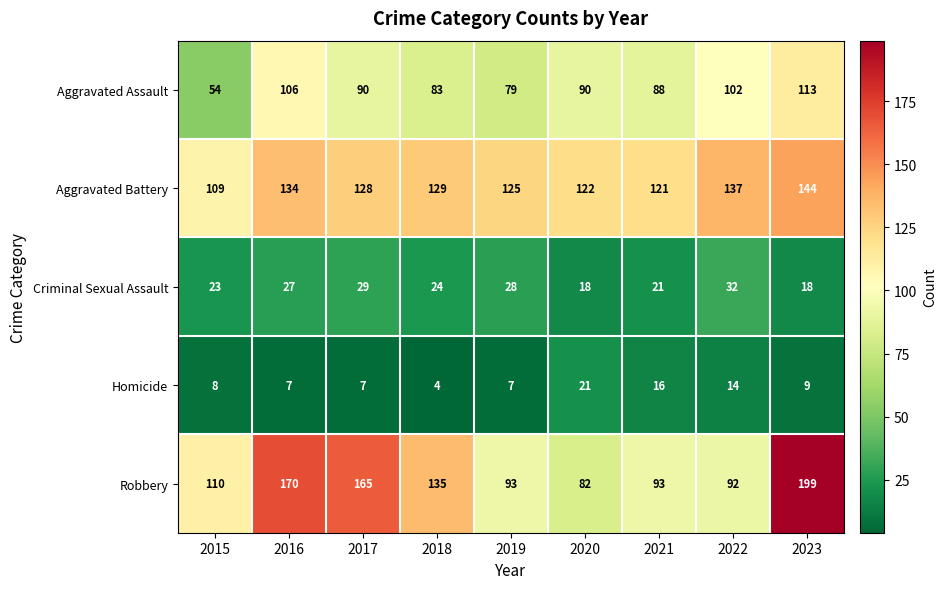

Is it true that Criminal Sexual Assault equals 32 at 2022?

True